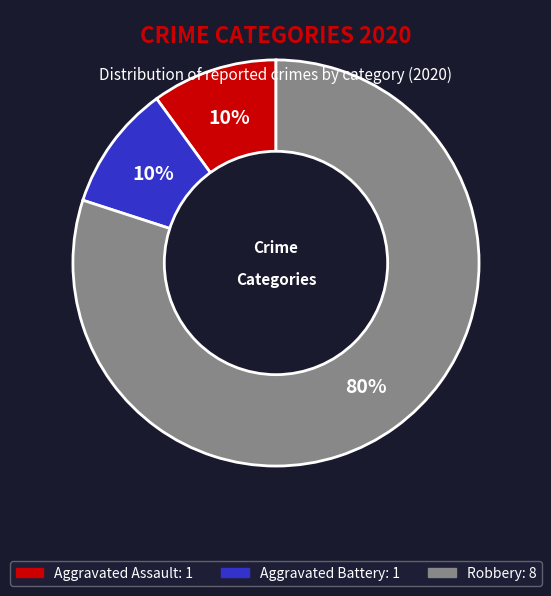

How many slices are in this pie chart?

3